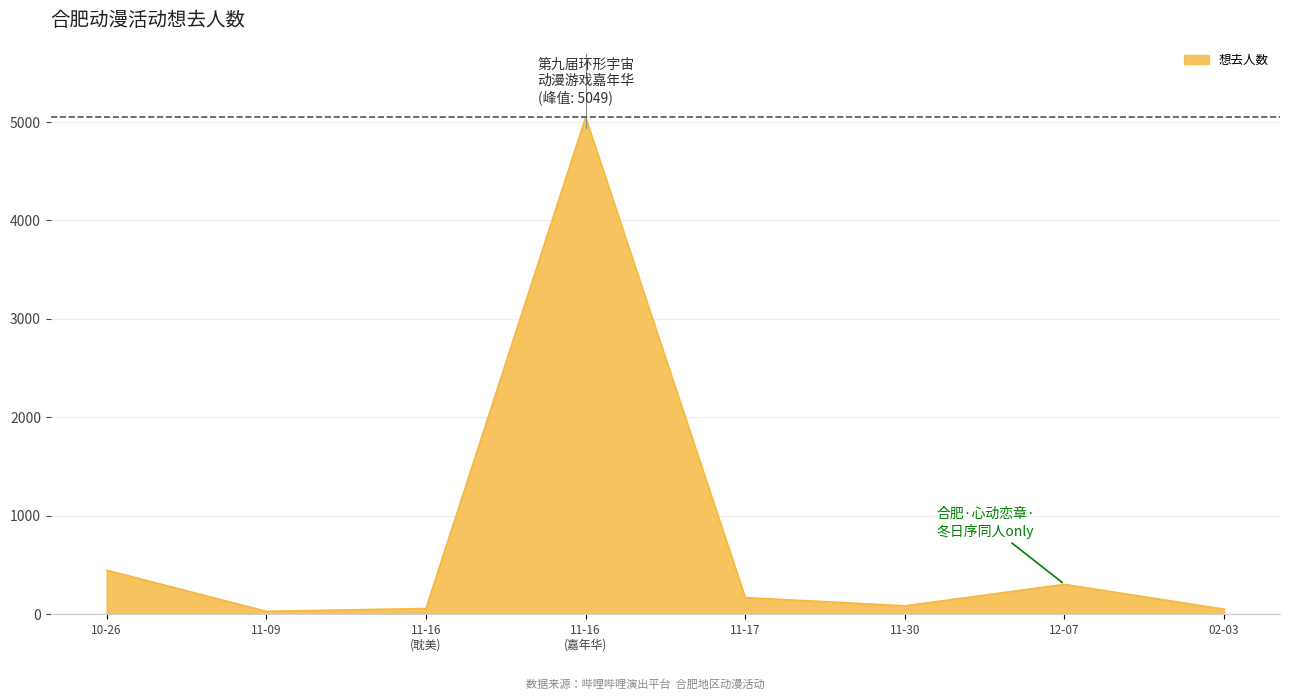

How many interior local peaks (higher than both neighbors) does the data have?

2